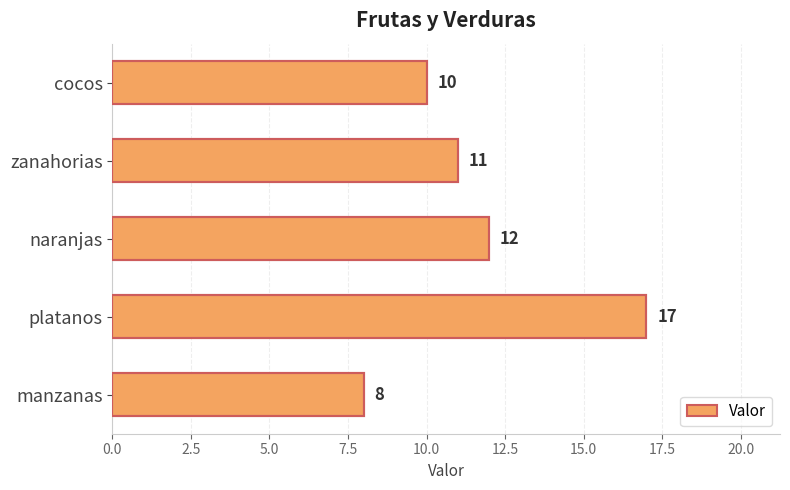

Reading top to bottom, what are all the values shown in this chart?

cocos=10	zanahorias=11	naranjas=12	platanos=17	manzanas=8